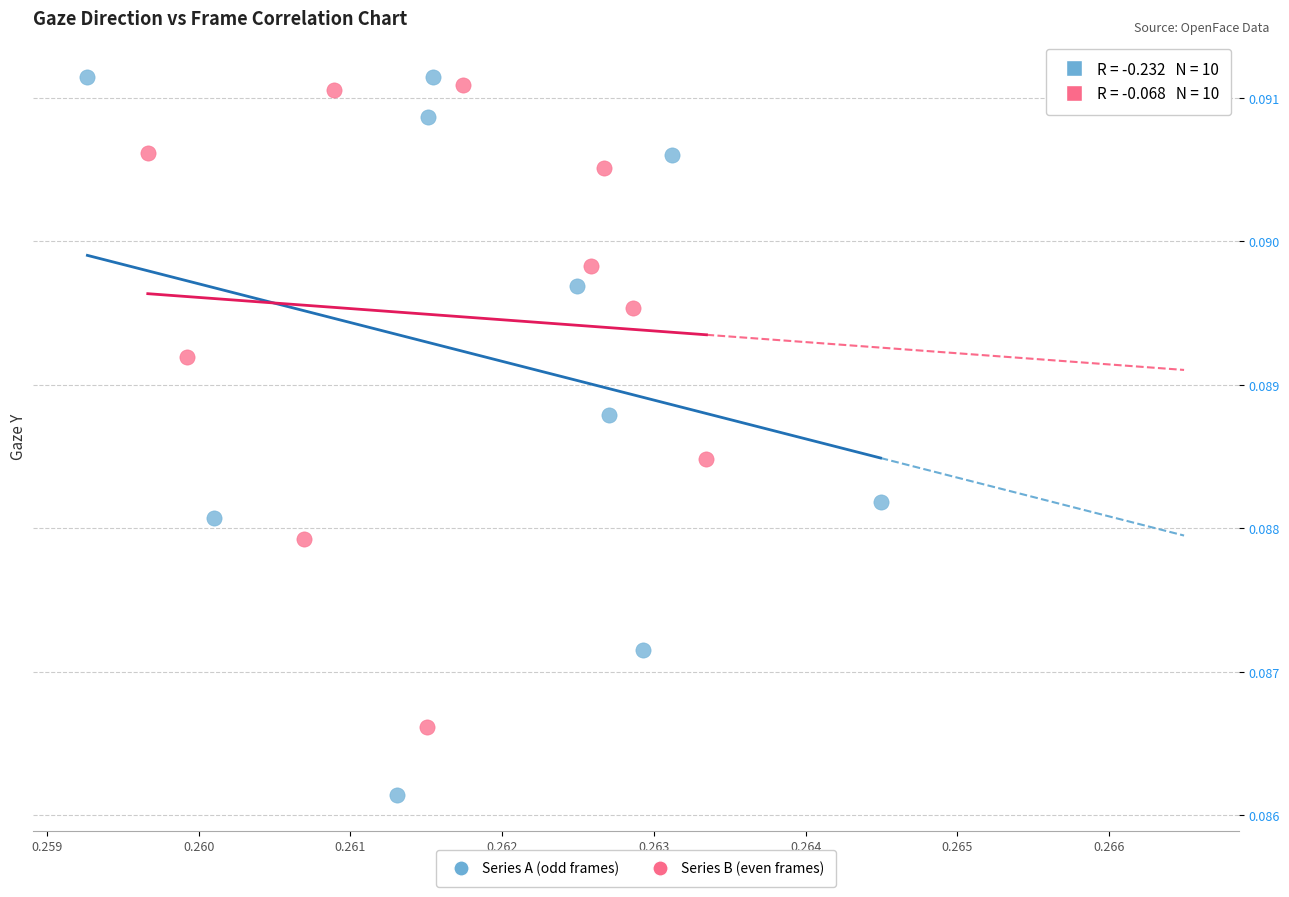

Which series reaches the maximum Y coordinate?

Series A (odd frames)